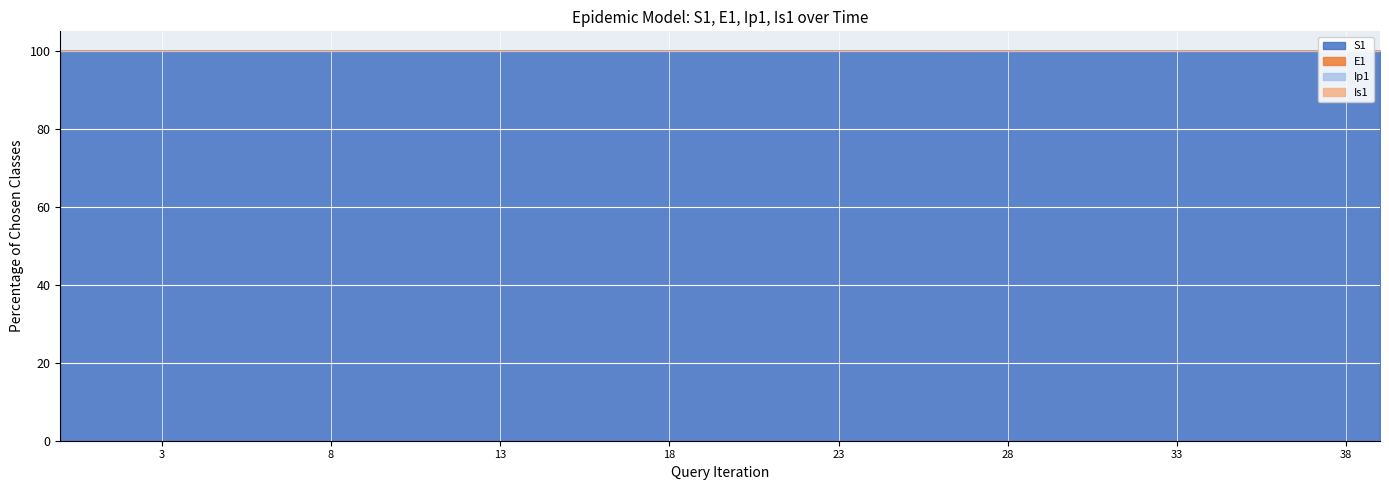

What is the lowest value of the S1 series?

100.0